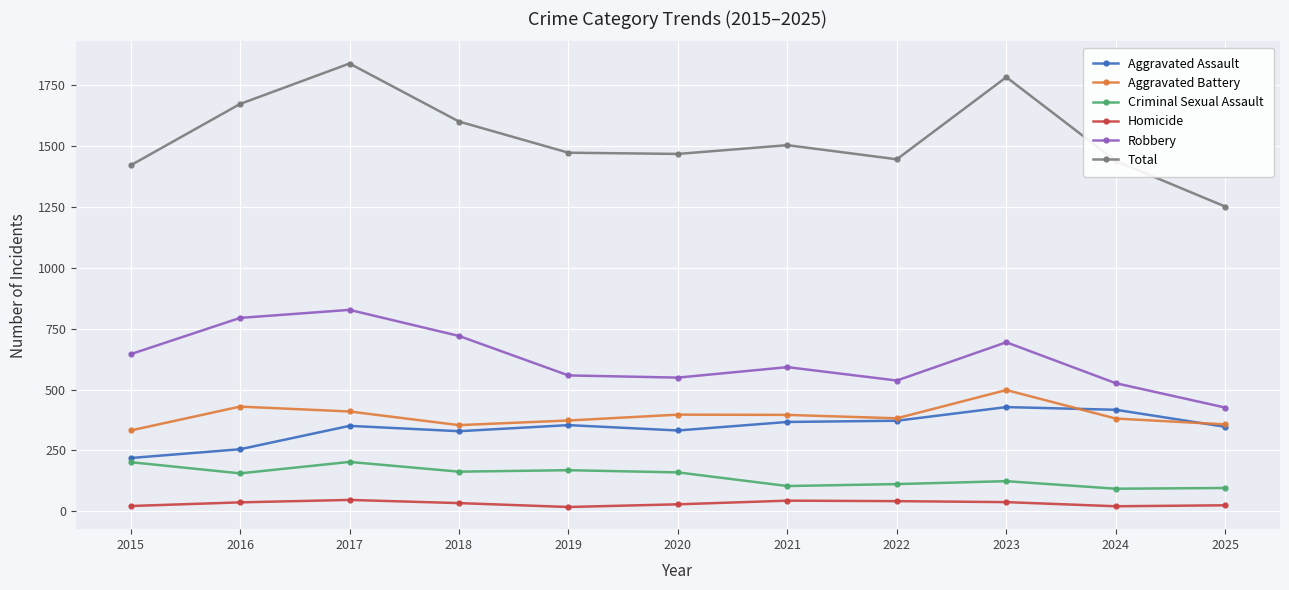

Which series has the widest spread of values?

Total